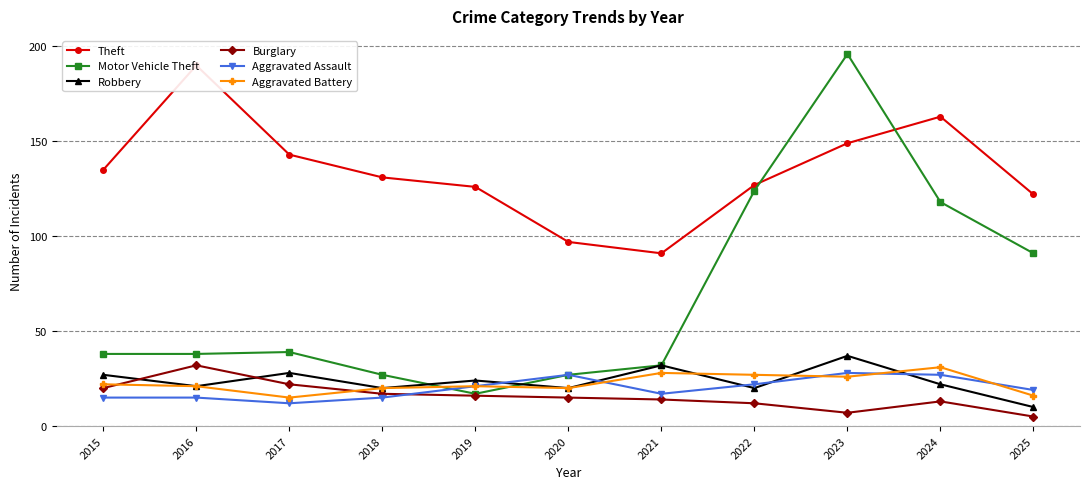

At which category is the sum across all series the highest?

2023